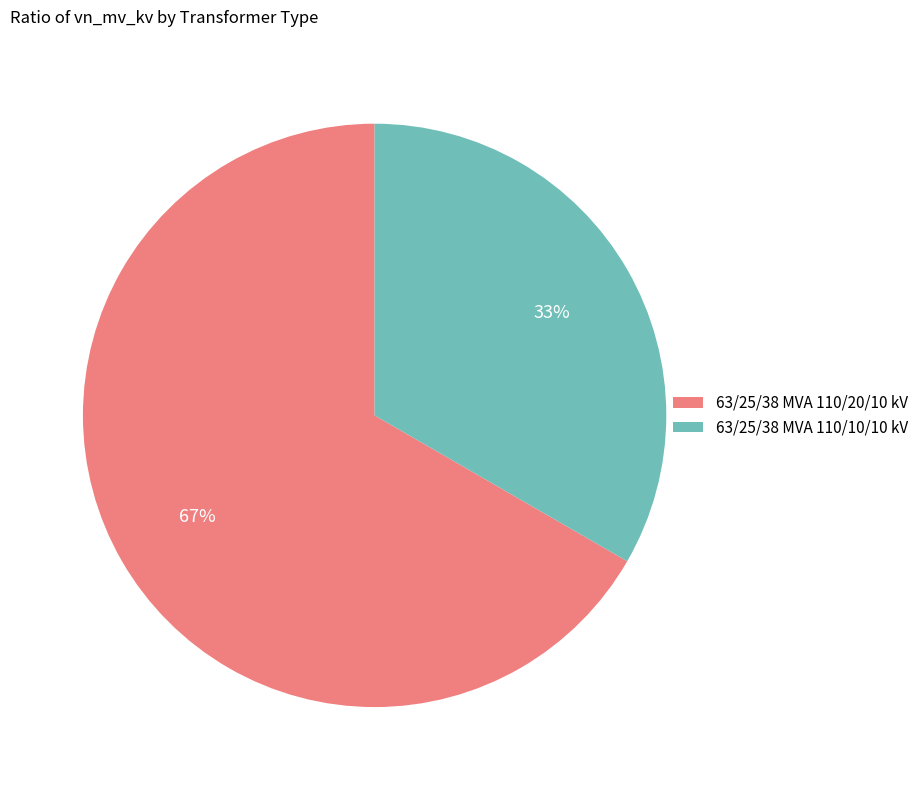

Between 63/25/38 MVA 110/20/10 kV and 63/25/38 MVA 110/10/10 kV, which is larger?

63/25/38 MVA 110/20/10 kV